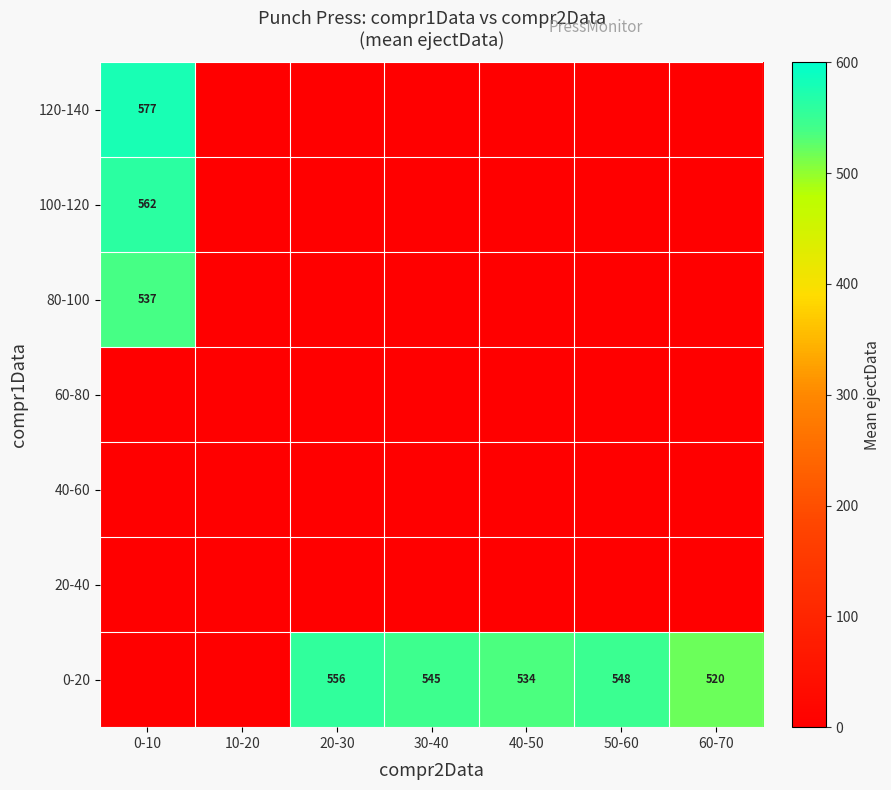

Is it true that 0-20 equals 970 at 50-60?

False